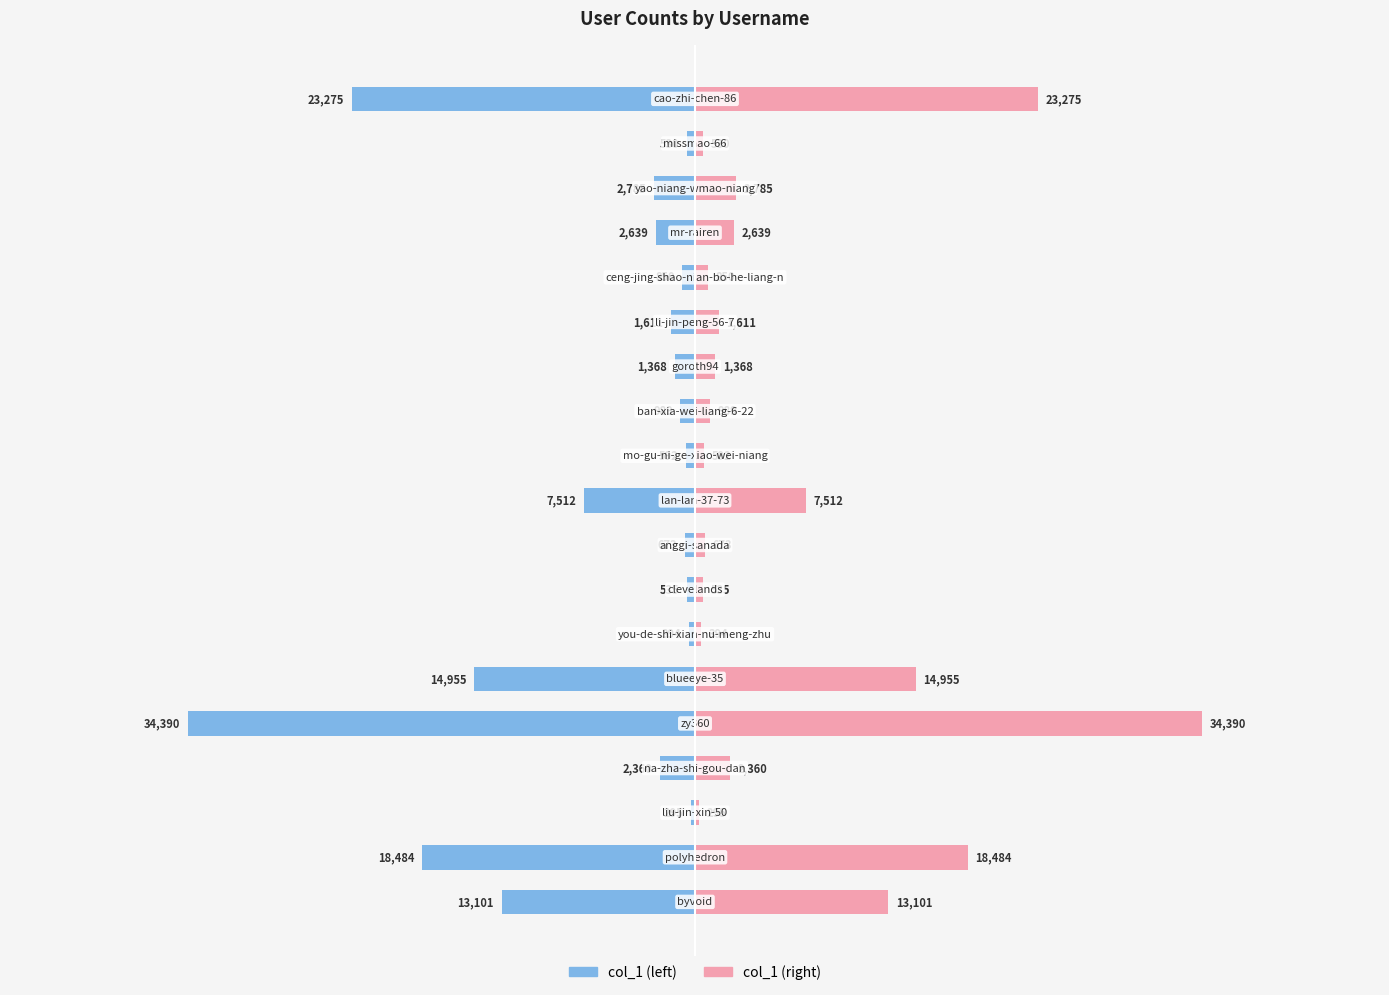

At 40000, list the series in order from smallest to largest.

col_1 (left), col_1 (right)